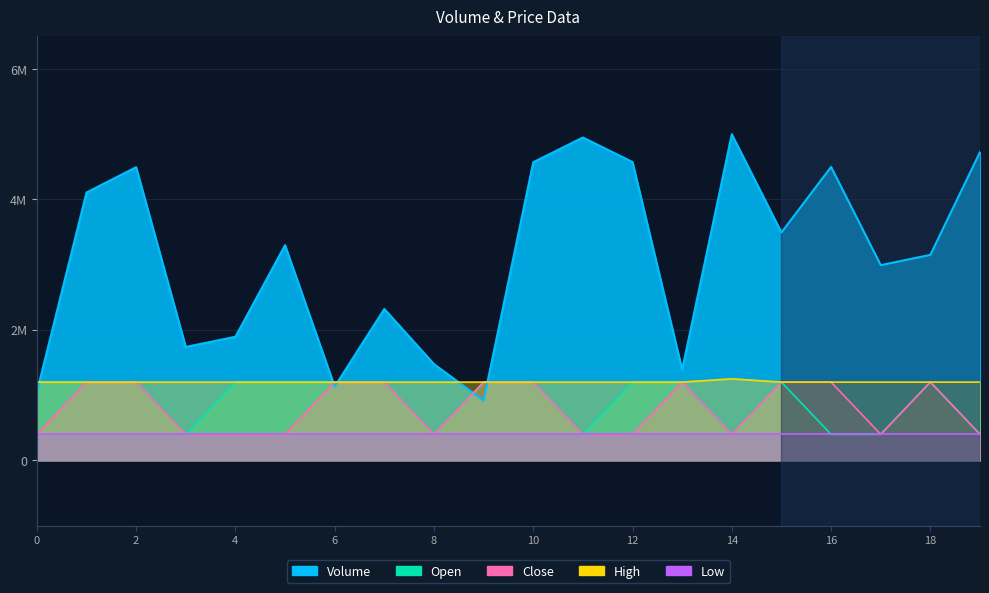

Is the value of Open at 8 greater than the value of Close at 2?

No